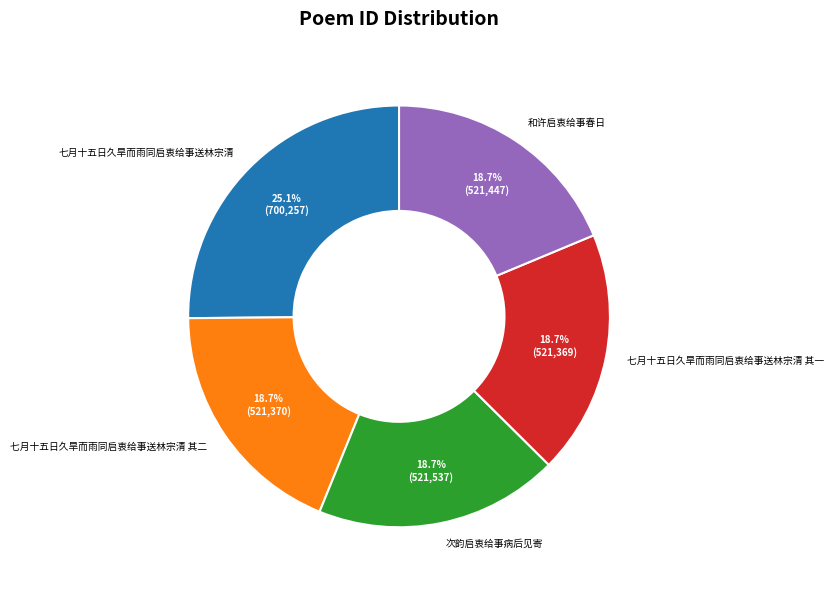

What is the ratio of the value at 和许启衷给事春日 to the value at 七月十五日久旱而雨同启衷给事送林宗清?

0.7